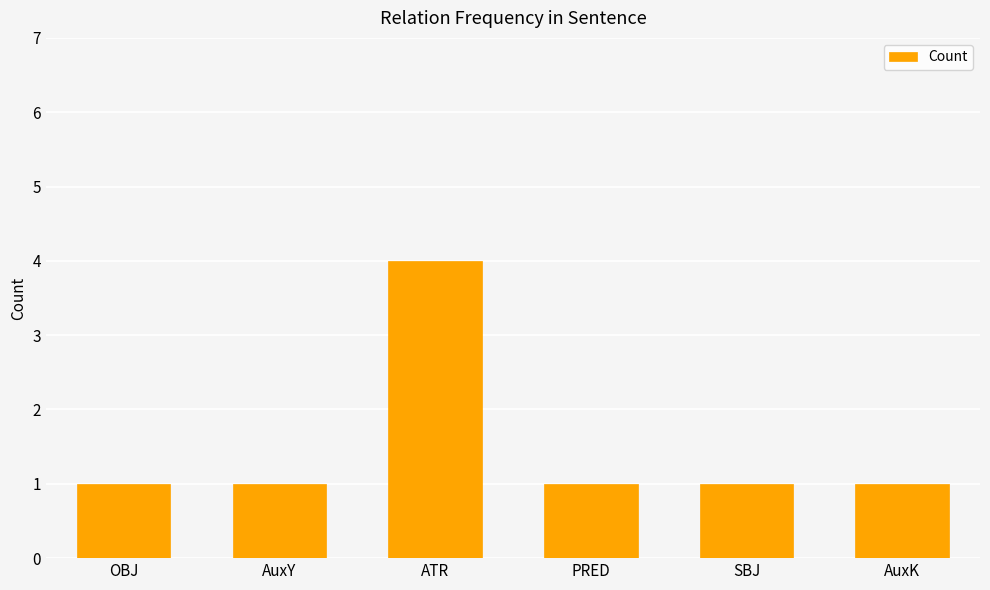

What is the difference between the maximum and minimum values?

3